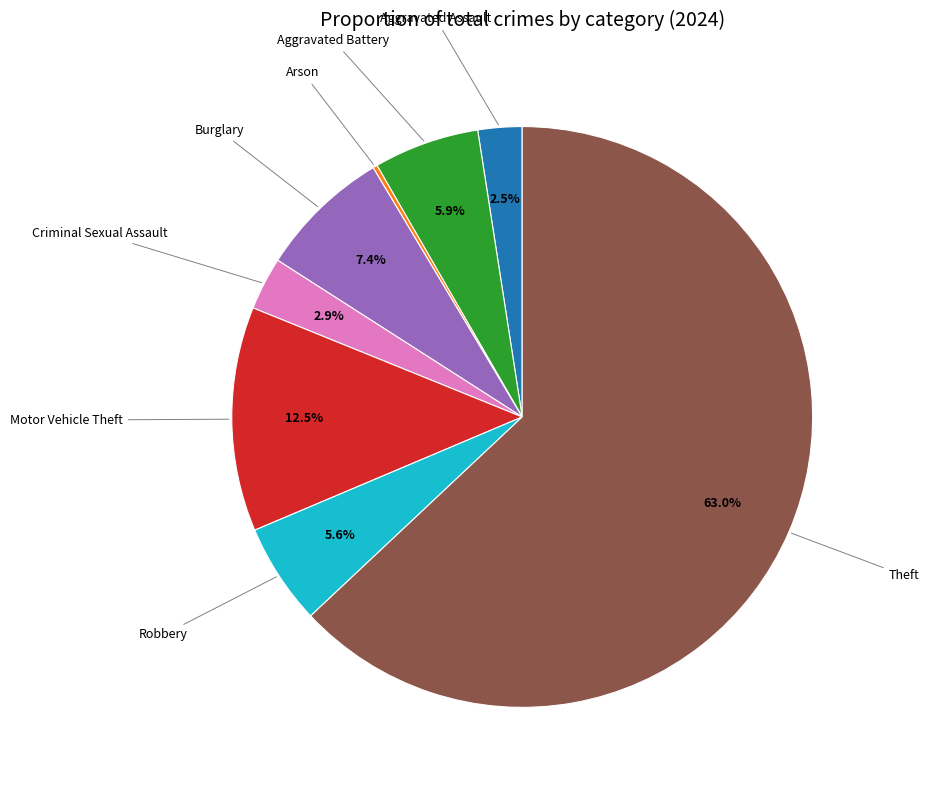

What percentage is the Criminal Sexual Assault slice, to the nearest percent?

3%